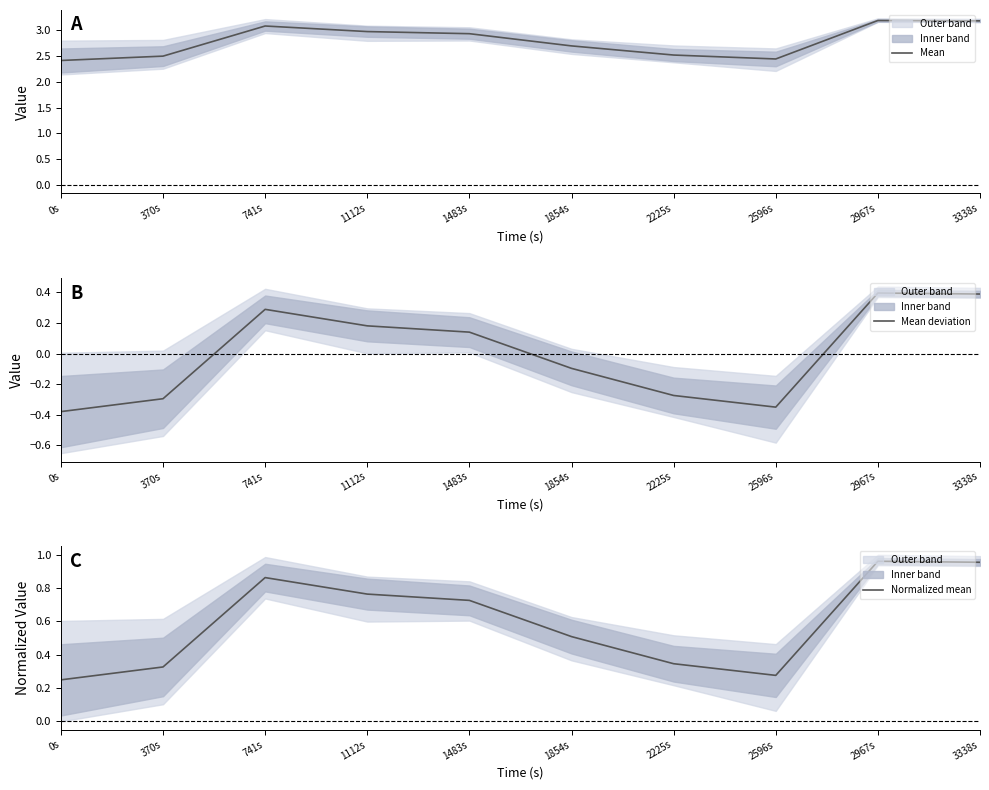

True or false: Mean deviation and Mean intersect in this chart.

False